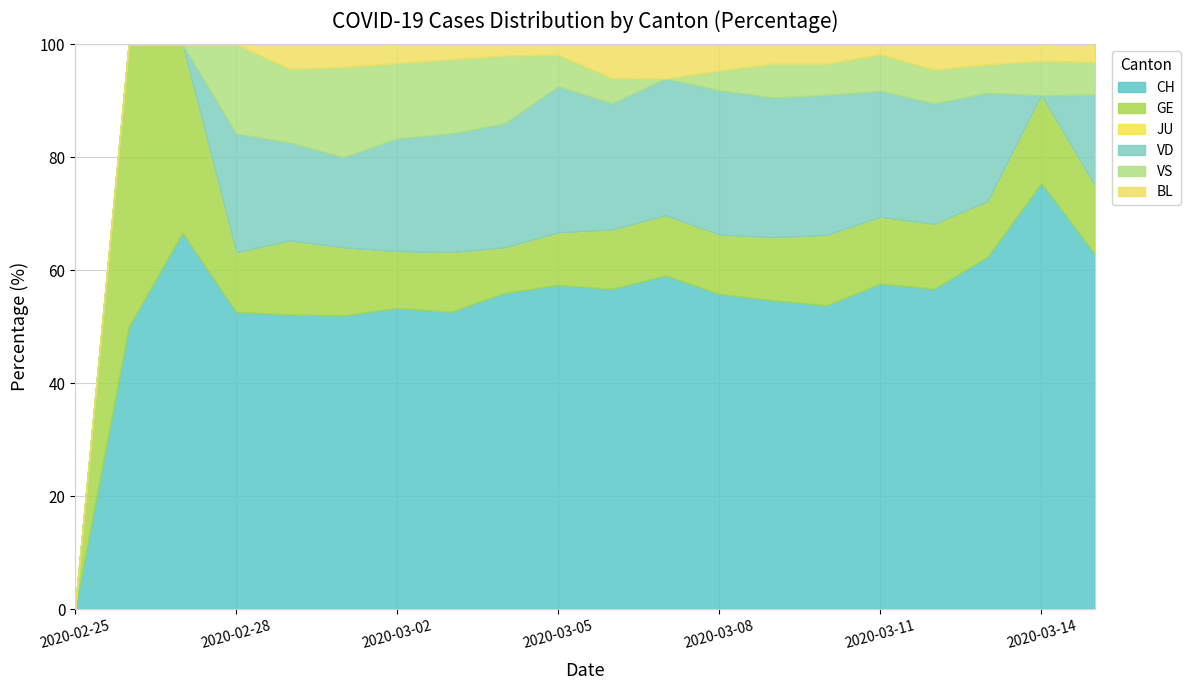

What is the sum of all VS values?

128